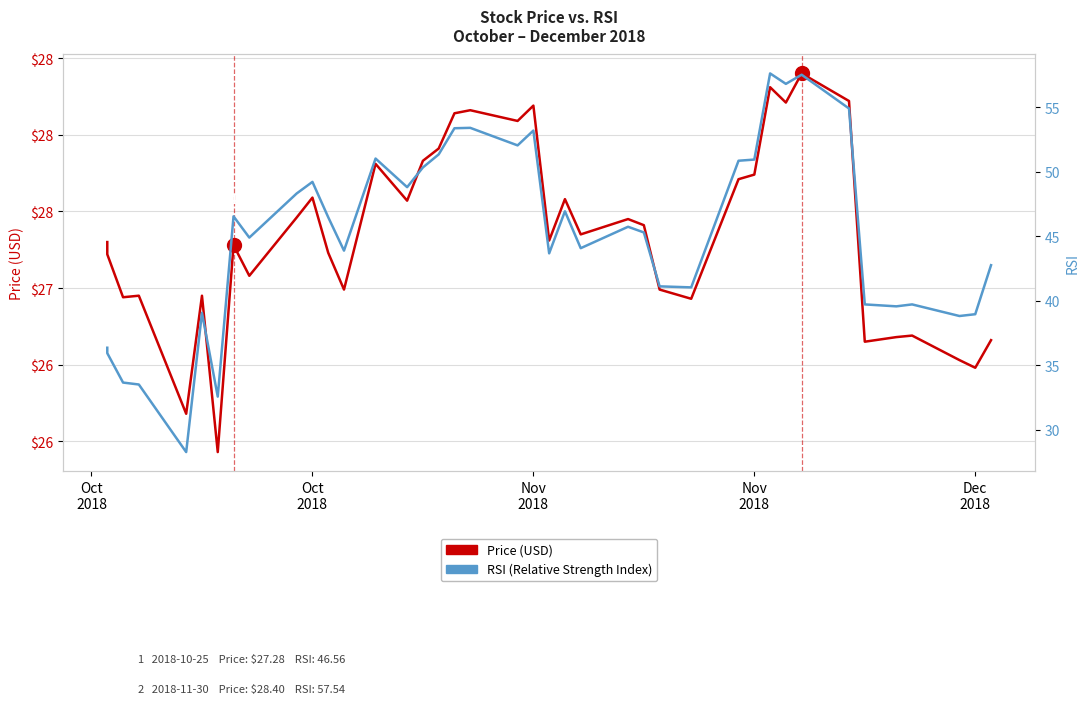

What is the spread (max minus min) of values at Dec 2018?

12.5